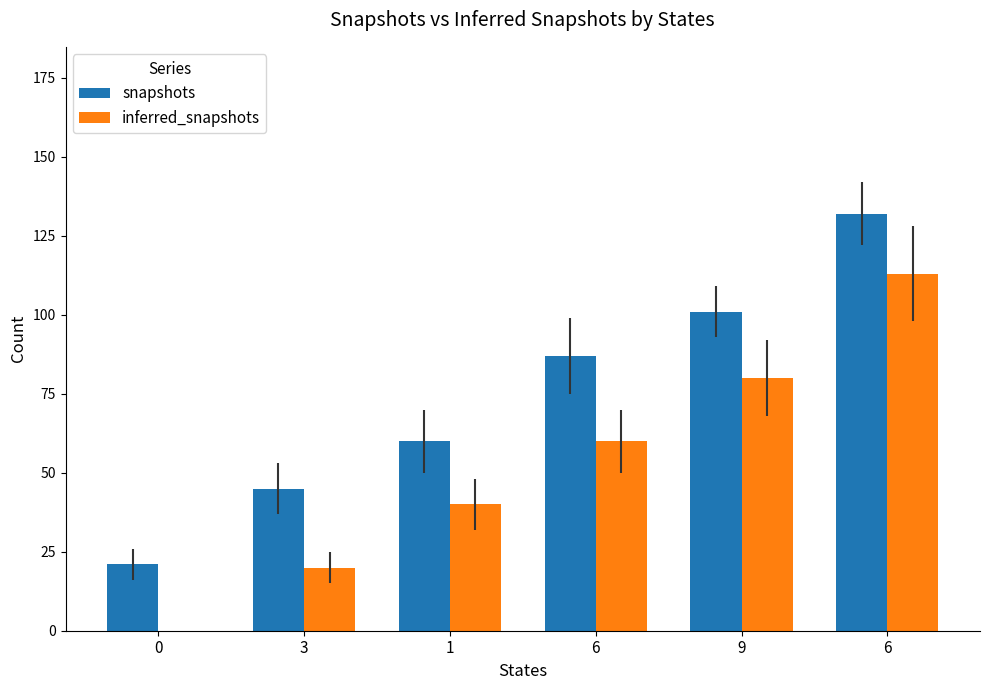

Count the number of data series in this chart.

2